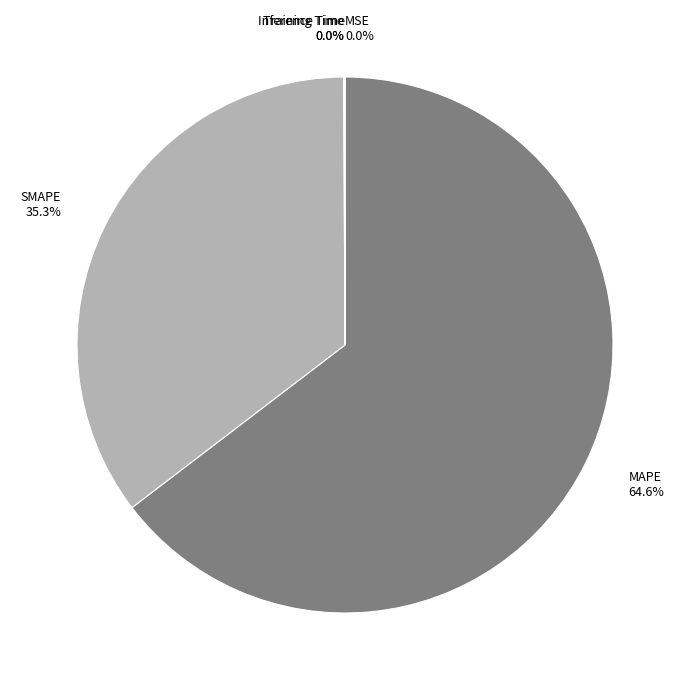

What is the largest slice in the pie chart?

MAPE